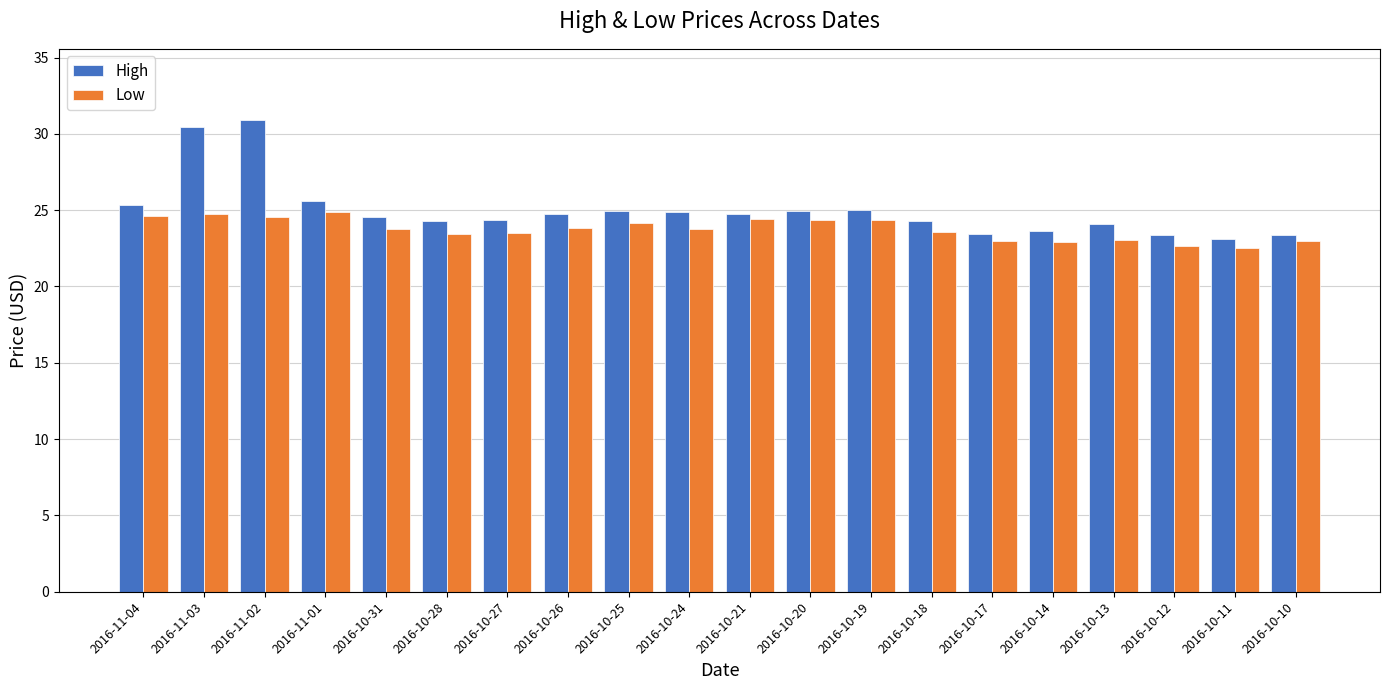

Rank the series at 2016-10-11 from highest to lowest value.

High, Low